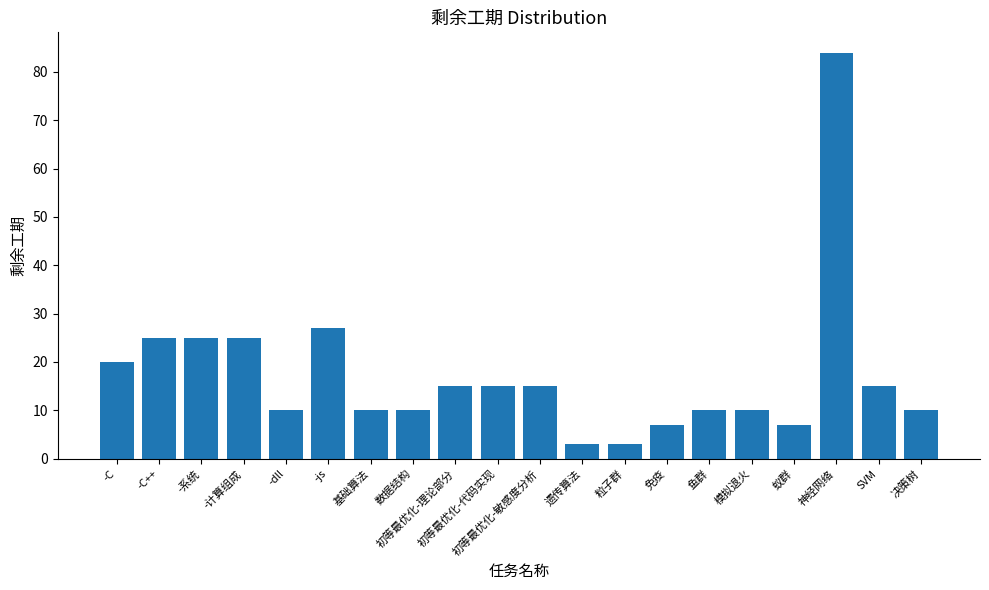

What is the label of the 13th bar from the right?

数据结构